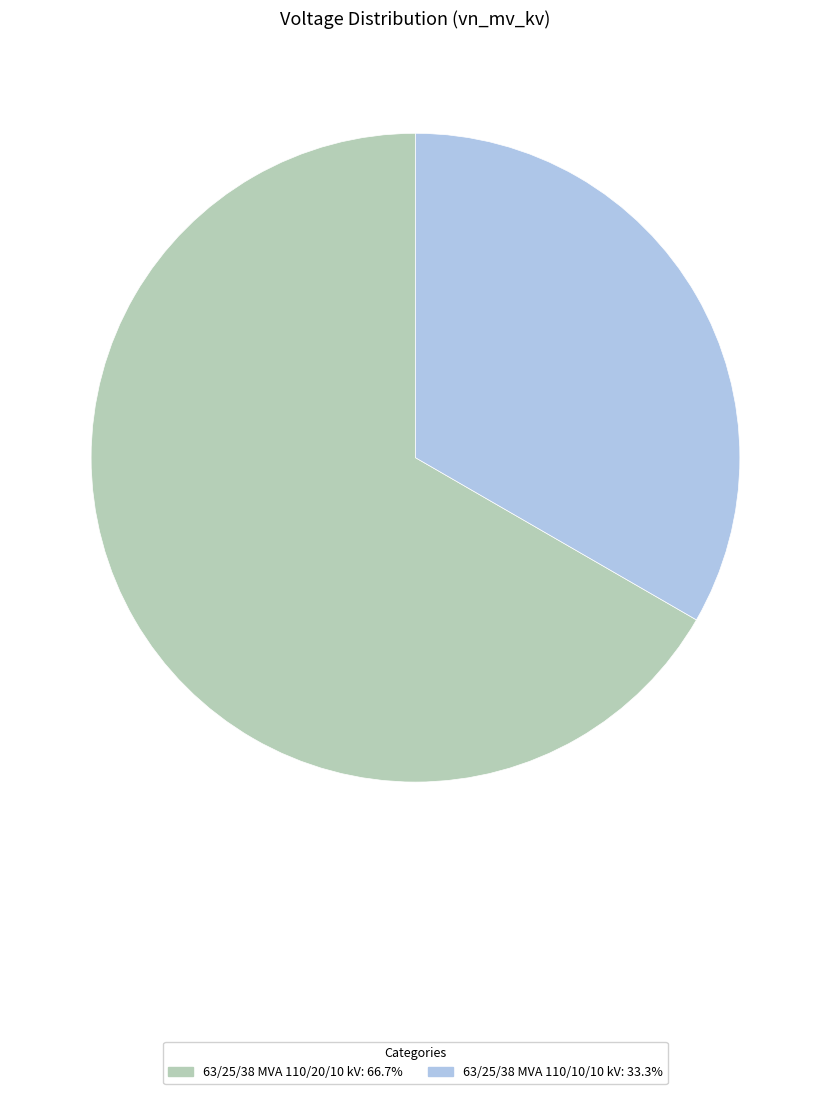

Rank the categories by value from lowest to highest.

63/25/38 MVA 110/10/10 kV, 63/25/38 MVA 110/20/10 kV